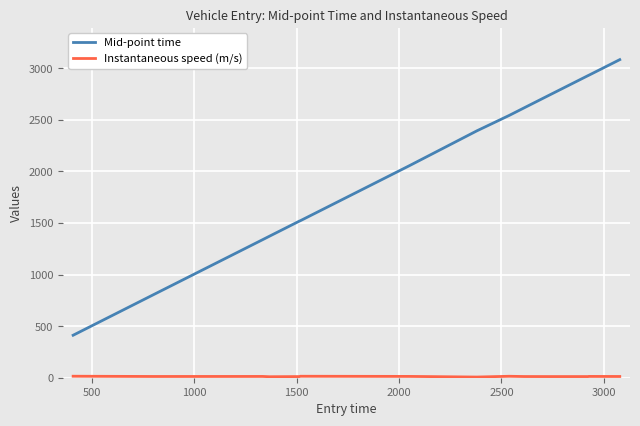

What is the lowest value of the Mid-point time series?

411.6